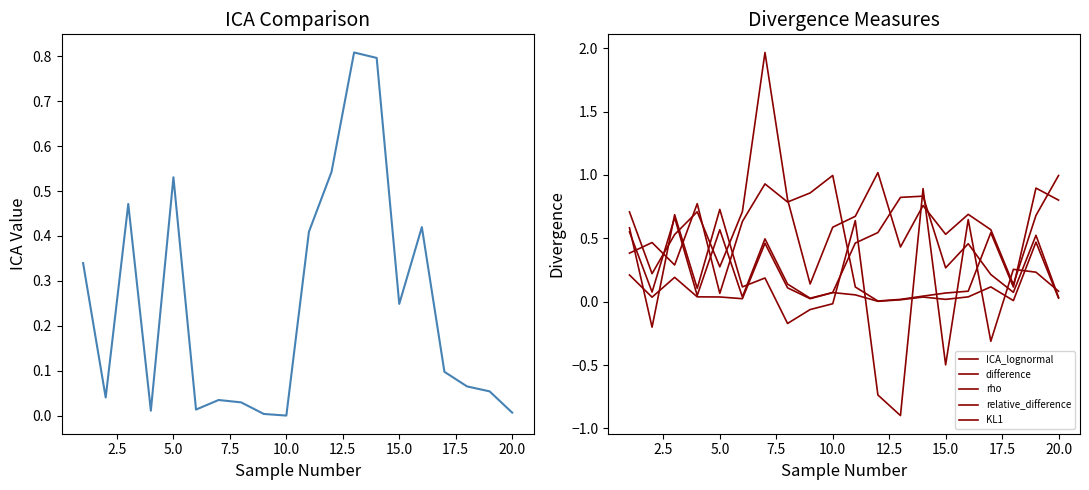

Which series has the largest total across all categories?

KL1